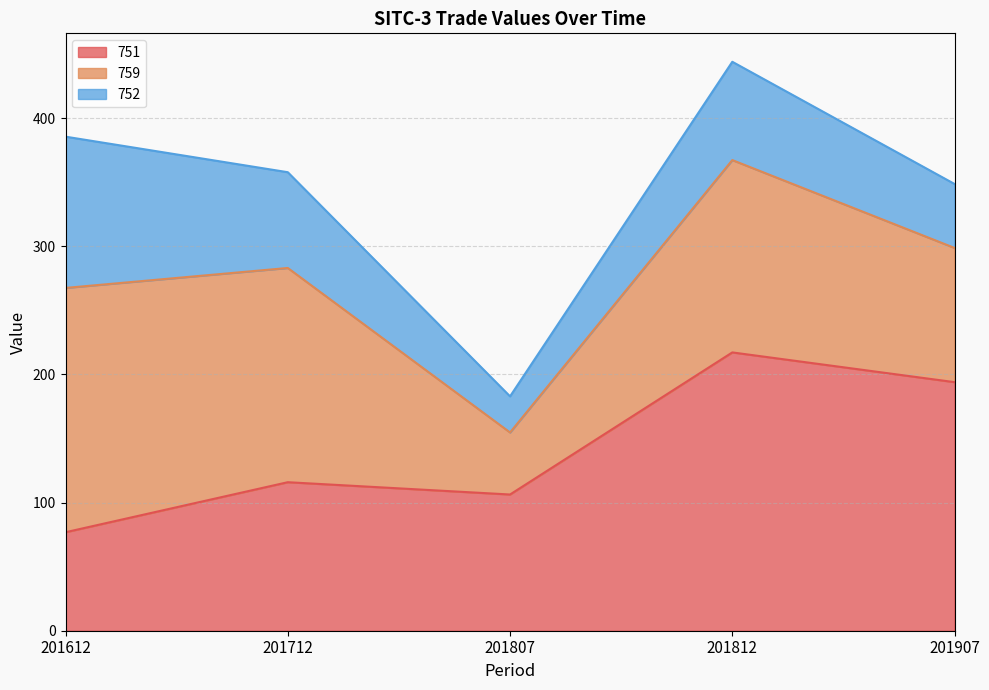

What is the difference between the 751 values at 201907 and 201807?

87.7